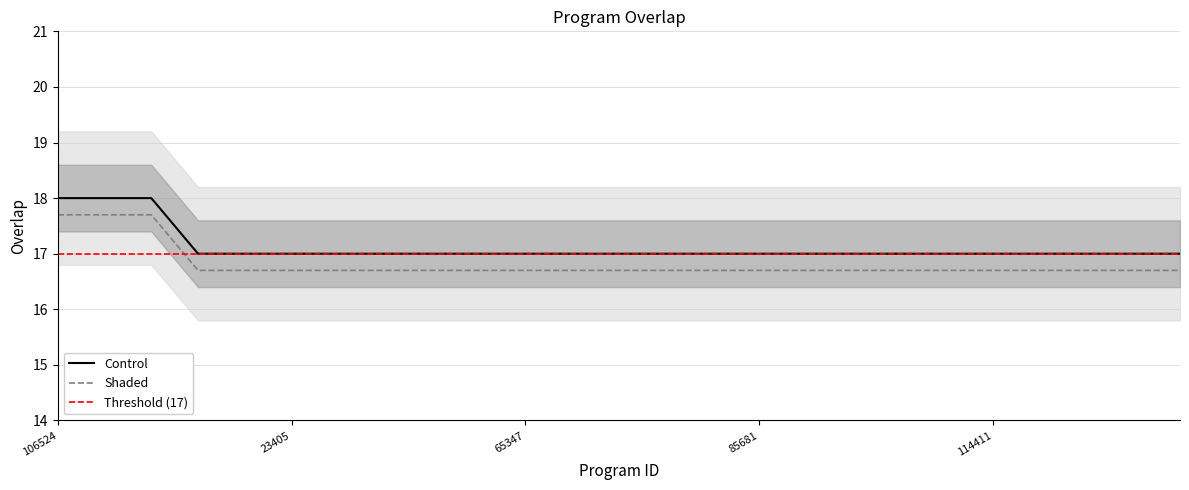

What is the smallest value displayed?

17